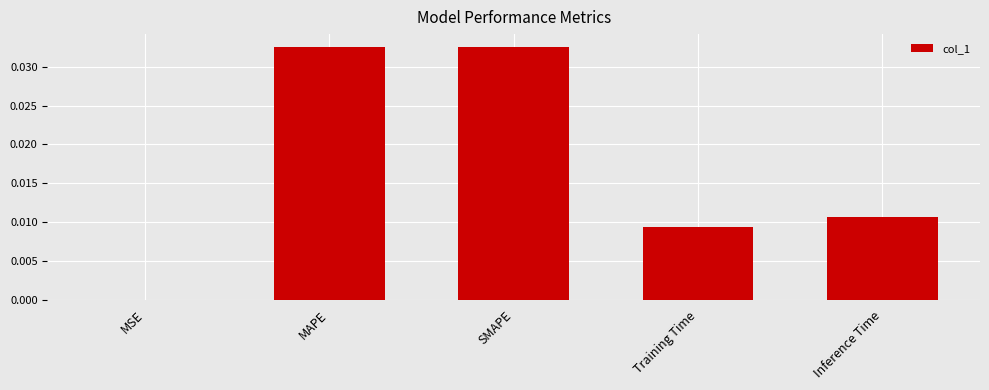

The value at Training Time is 0.0. True or false?

True